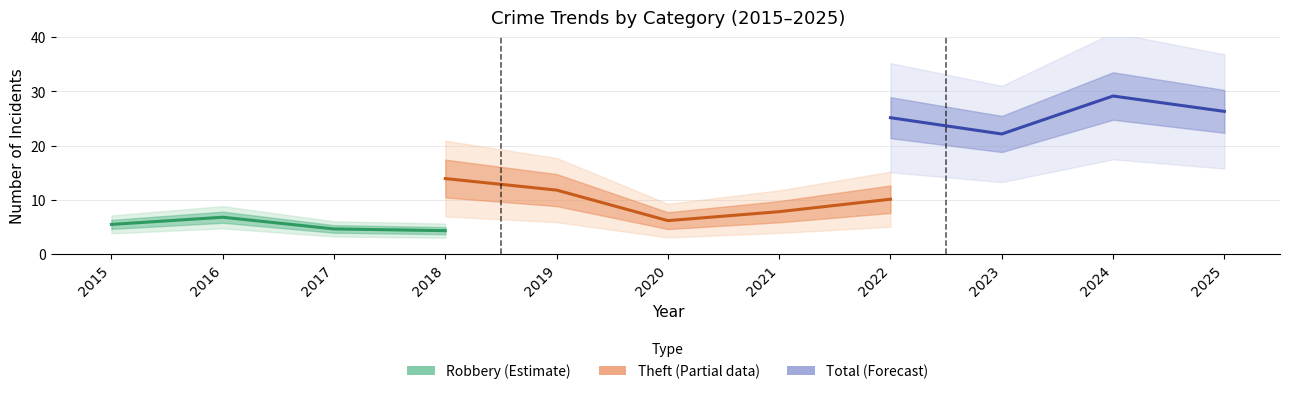

Between 2018 and 2016, which is larger?

2016